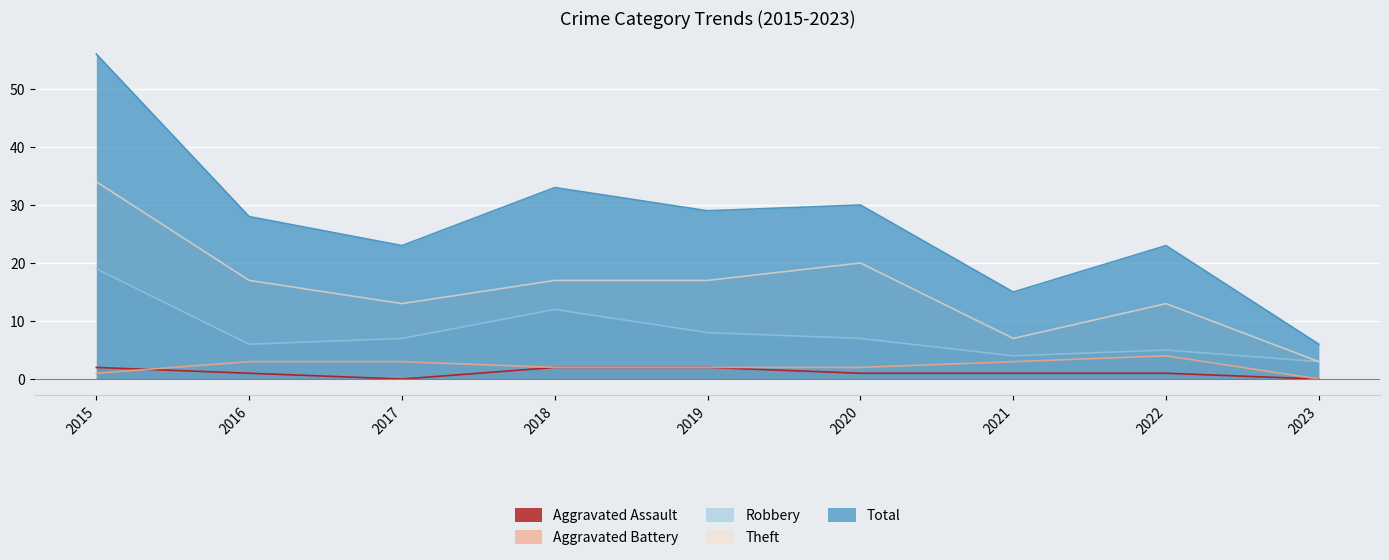

List the series in order of their peak value, highest first.

Total, Theft, Robbery, Aggravated Battery, Aggravated Assault